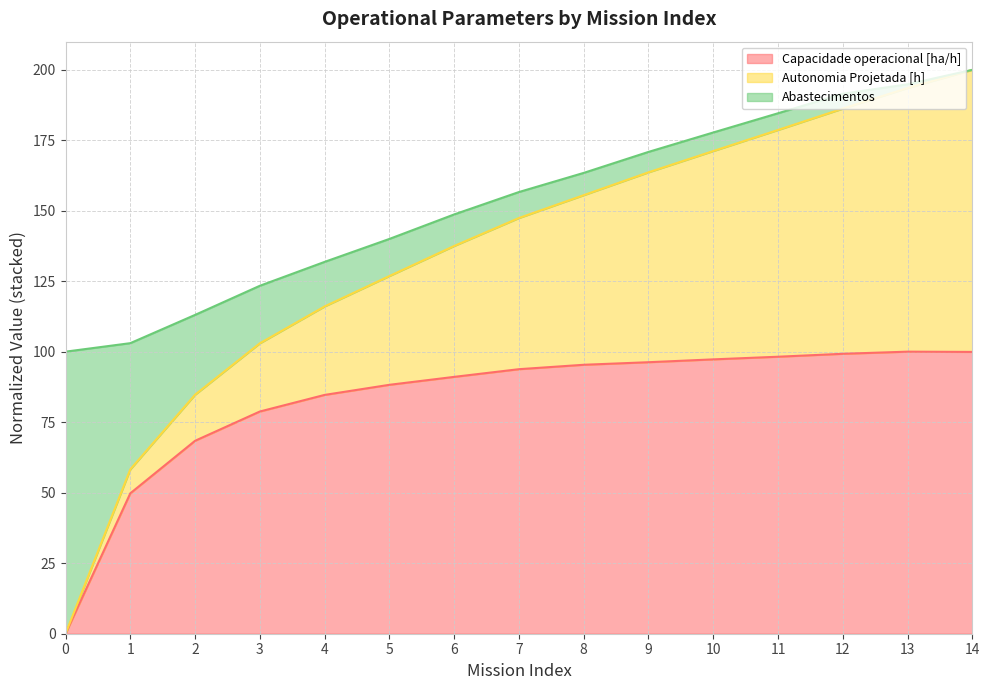

Where is the first local maximum for Capacidade operacional [ha/h]?

13